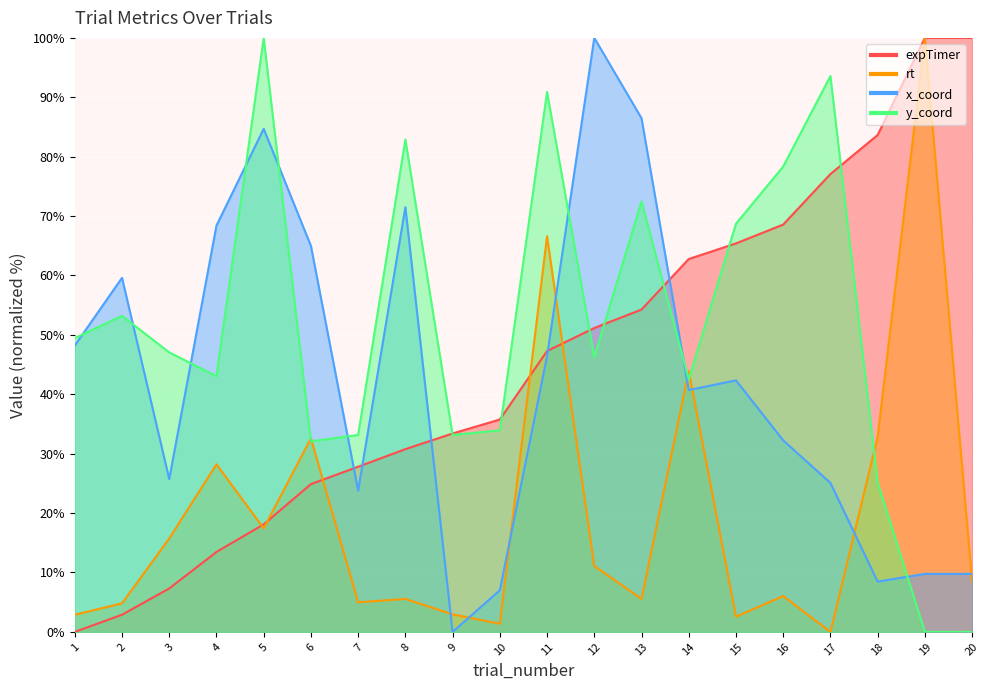

Reading right to left, extract all data points from this chart.

expTimer: 20=100.0	19=100.0	18=83.7	17=77.1	16=68.6	15=65.4	14=62.8	13=54.3	12=51.2	11=47.3	10=35.8	9=33.4	8=30.8	7=27.8	6=24.9	5=18.1	4=13.5	3=7.3	2=2.9	1=0.0
rt: 20=8.4	19=100.0	18=32.8	17=0.0	16=6.0	15=2.6	14=43.9	13=5.6	12=11.1	11=66.6	10=1.4	9=2.9	8=5.6	7=5.0	6=32.6	5=17.4	4=28.2	3=15.7	2=4.8	1=2.9
x_coord: 20=9.8	19=9.8	18=8.5	17=25.1	16=32.2	15=42.3	14=40.7	13=86.5	12=100.0	11=46.4	10=7.0	9=0.0	8=71.5	7=23.8	6=65.0	5=84.7	4=68.4	3=25.7	2=59.6	1=48.2
y_coord: 20=0.0	19=0.0	18=25.1	17=93.6	16=78.3	15=68.7	14=42.5	13=72.5	12=46.3	11=90.9	10=34.0	9=33.2	8=82.9	7=33.2	6=32.1	5=100.0	4=43.0	3=47.1	2=53.2	1=49.5